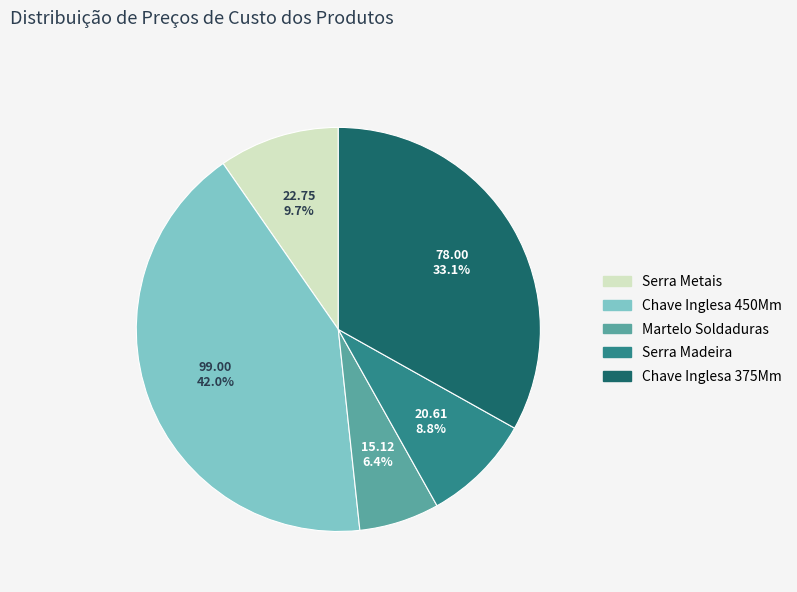

Does Chave Inglesa 450Mm represent more than half of the total?

No